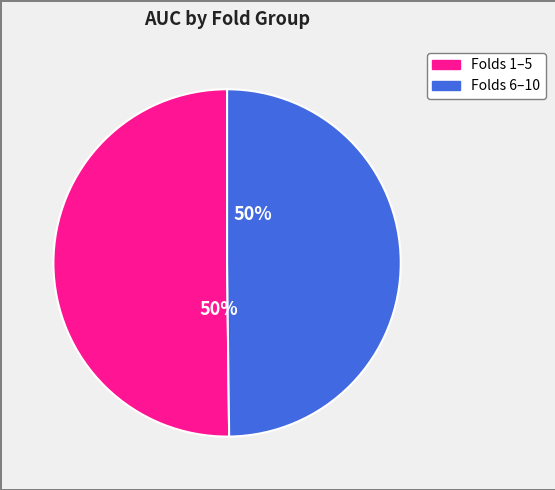

To the nearest percent, what is the average slice percentage?

50%